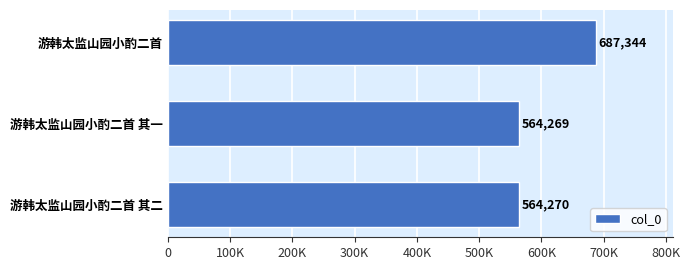

Does the chart contain any negative values?

No